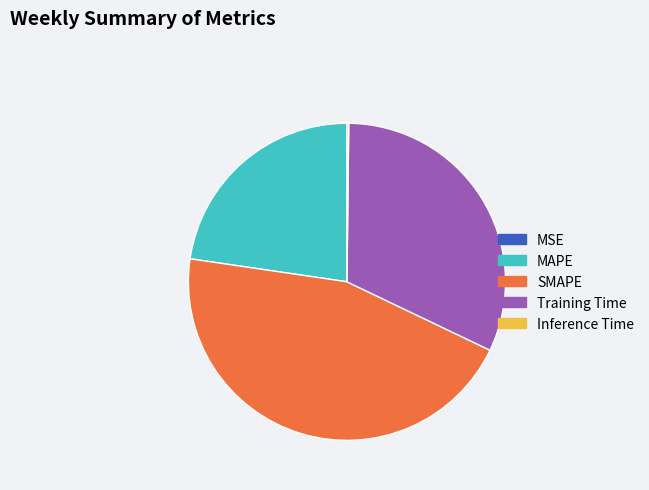

Which slice is the largest?

SMAPE